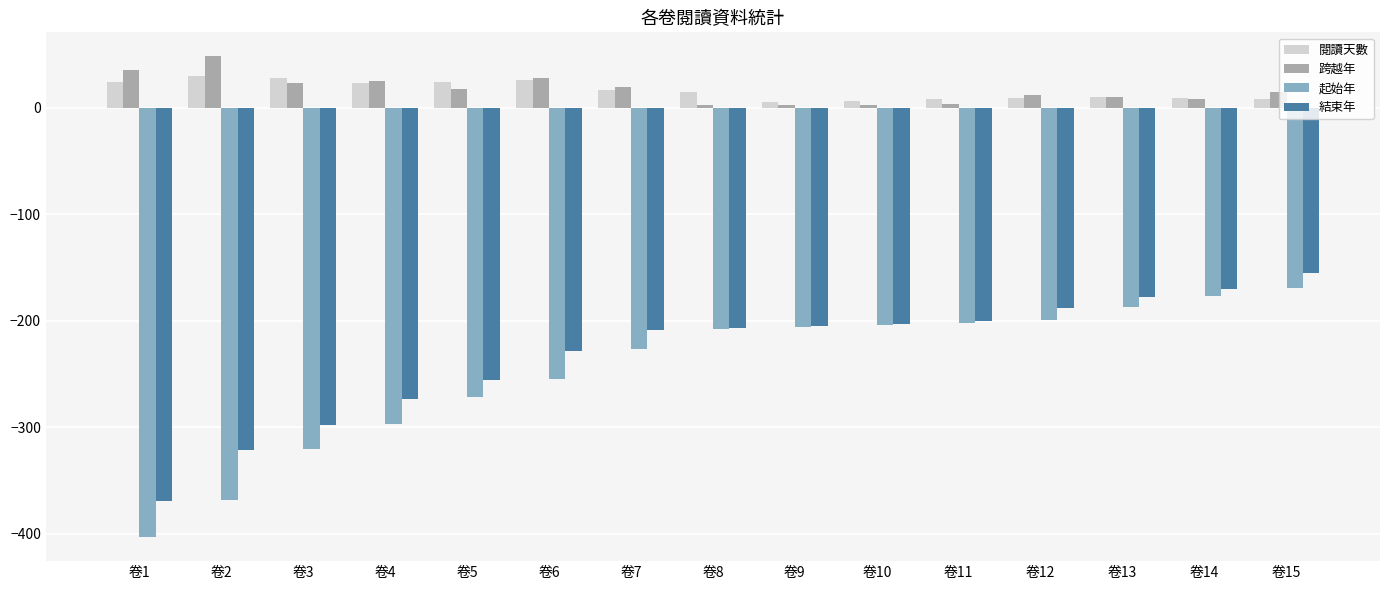

What is the difference between the maximum and minimum values in the 閱讀天數 series?

25